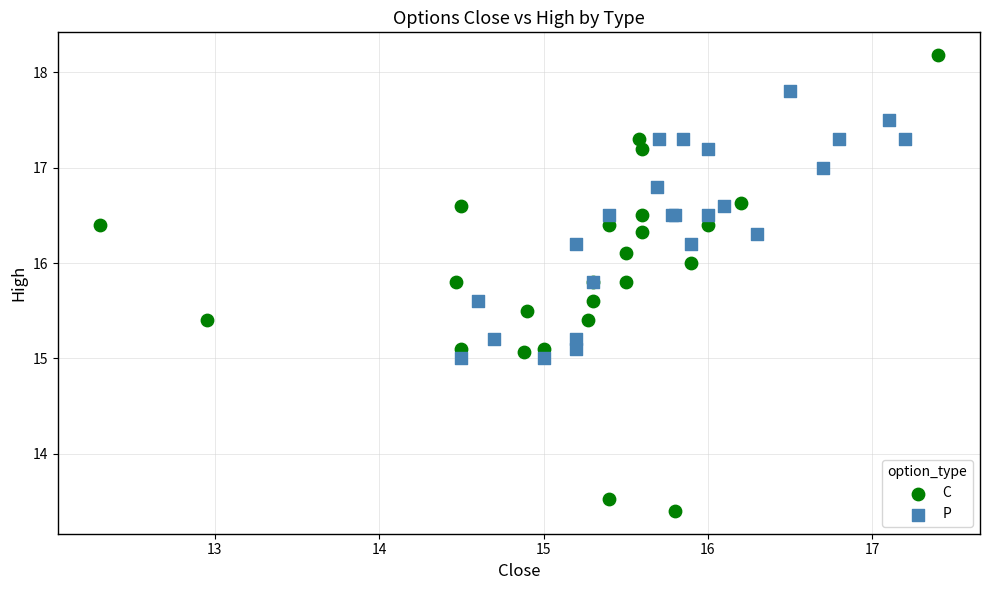

Which series has the largest Y range (max minus min)?

C